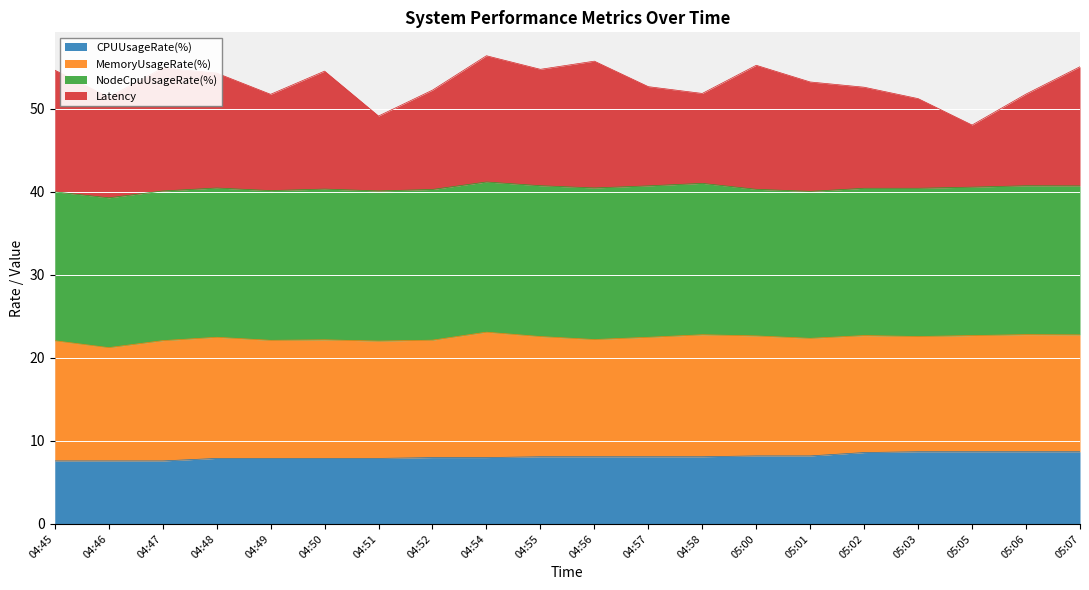

Where does the Latency series first go above 53?

04:45